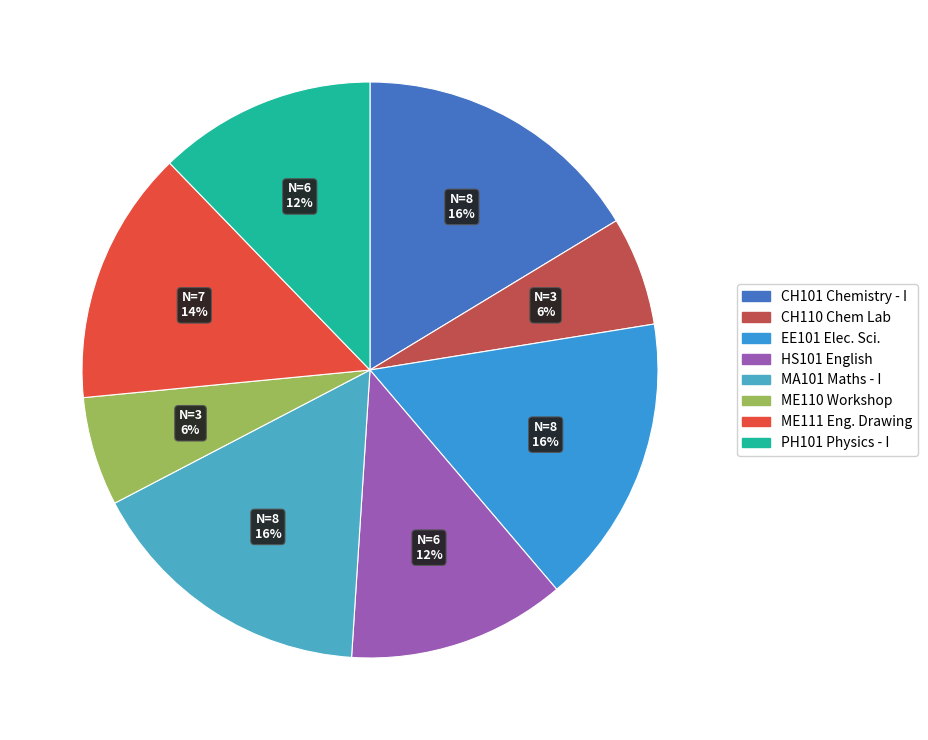

How many segments does this pie chart have?

8